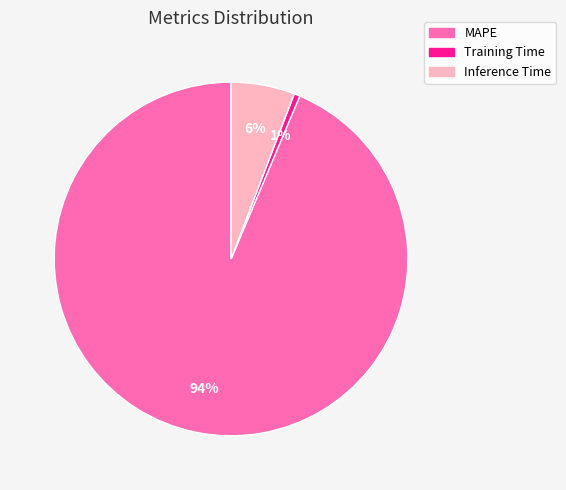

Count the number of slices in the pie.

3